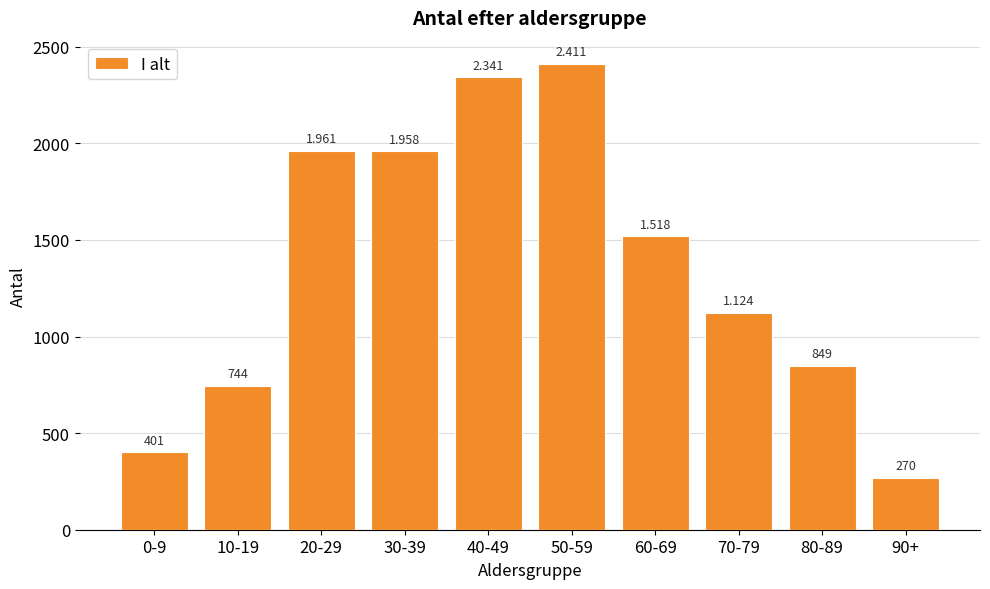

What is the ratio of the value at 40-49 to the value at 20-29?

1.2